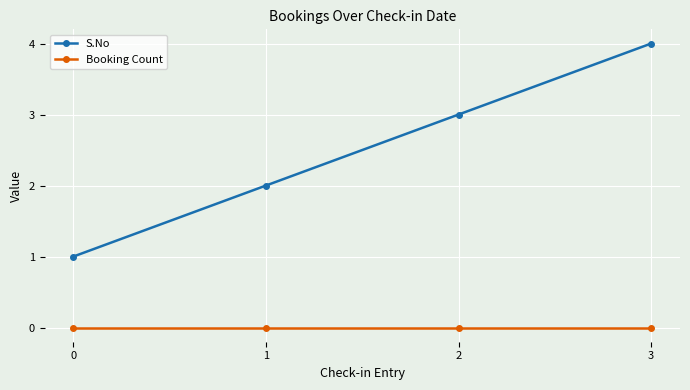

List the series in order of their peak value, highest first.

S.No, Booking Count